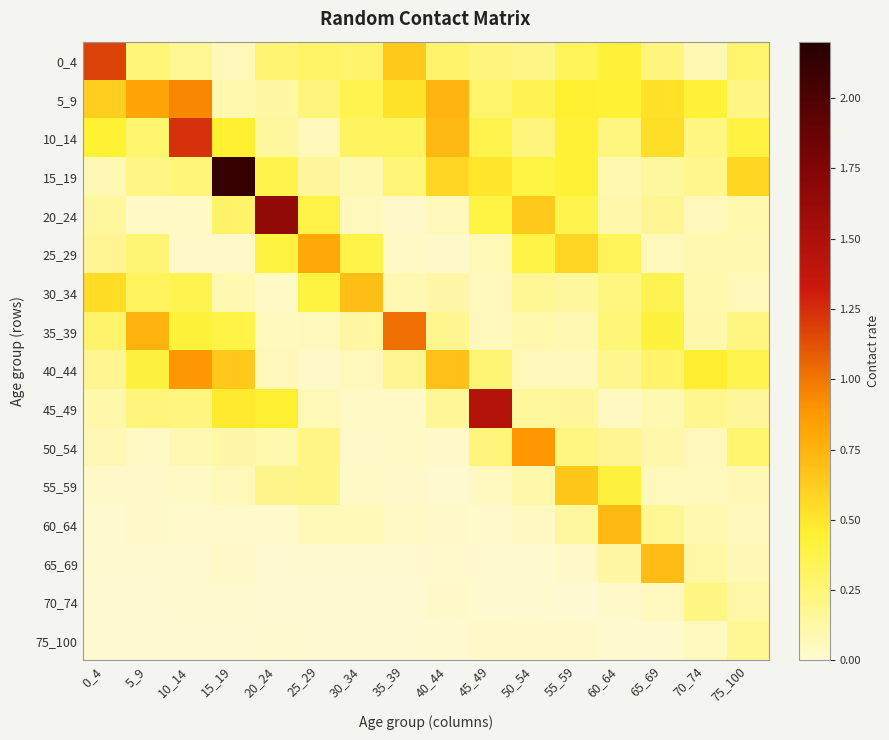

Reading right to left, transcribe all the data shown in this chart.

0_4: 75_100=0.3	70_74=0.1	65_69=0.2	60_64=0.4	55_59=0.3	50_54=0.2	45_49=0.2	40_44=0.3	35_39=0.6	30_34=0.3	25_29=0.3	20_24=0.3	15_19=0.1	10_14=0.2	5_9=0.3	0_4=1.2
5_9: 75_100=0.2	70_74=0.4	65_69=0.5	60_64=0.4	55_59=0.4	50_54=0.4	45_49=0.3	40_44=0.7	35_39=0.5	30_34=0.4	25_29=0.2	20_24=0.1	15_19=0.1	10_14=0.9	5_9=0.8	0_4=0.6
10_14: 75_100=0.4	70_74=0.2	65_69=0.5	60_64=0.2	55_59=0.4	50_54=0.2	45_49=0.4	40_44=0.7	35_39=0.3	30_34=0.3	25_29=0.1	20_24=0.1	15_19=0.4	10_14=1.2	5_9=0.3	0_4=0.4
15_19: 75_100=0.6	70_74=0.2	65_69=0.1	60_64=0.1	55_59=0.4	50_54=0.4	45_49=0.5	40_44=0.6	35_39=0.2	30_34=0.1	25_29=0.2	20_24=0.4	15_19=2.1	10_14=0.2	5_9=0.2	0_4=0.1
20_24: 75_100=0.1	70_74=0.1	65_69=0.2	60_64=0.1	55_59=0.4	50_54=0.6	45_49=0.4	40_44=0.1	35_39=0.0	30_34=0.1	25_29=0.4	20_24=1.6	15_19=0.3	10_14=0.0	5_9=0.0	0_4=0.1
25_29: 75_100=0.1	70_74=0.1	65_69=0.1	60_64=0.3	55_59=0.6	50_54=0.4	45_49=0.1	40_44=0.0	35_39=0.0	30_34=0.4	25_29=0.8	20_24=0.4	15_19=0.0	10_14=0.0	5_9=0.3	0_4=0.2
30_34: 75_100=0.1	70_74=0.1	65_69=0.3	60_64=0.2	55_59=0.1	50_54=0.2	45_49=0.1	40_44=0.1	35_39=0.1	30_34=0.7	25_29=0.4	20_24=0.0	15_19=0.1	10_14=0.4	5_9=0.3	0_4=0.5
35_39: 75_100=0.2	70_74=0.1	65_69=0.4	60_64=0.3	55_59=0.1	50_54=0.1	45_49=0.1	40_44=0.2	35_39=1.0	30_34=0.1	25_29=0.1	20_24=0.1	15_19=0.4	10_14=0.4	5_9=0.8	0_4=0.3
40_44: 75_100=0.4	70_74=0.5	65_69=0.3	60_64=0.2	55_59=0.1	50_54=0.1	45_49=0.3	40_44=0.7	35_39=0.2	30_34=0.1	25_29=0.0	20_24=0.1	15_19=0.6	10_14=0.9	5_9=0.4	0_4=0.2
45_49: 75_100=0.2	70_74=0.2	65_69=0.1	60_64=0.0	55_59=0.2	50_54=0.1	45_49=1.5	40_44=0.2	35_39=0.0	30_34=0.0	25_29=0.1	20_24=0.5	15_19=0.5	10_14=0.2	5_9=0.2	0_4=0.1
50_54: 75_100=0.3	70_74=0.1	65_69=0.1	60_64=0.2	55_59=0.2	50_54=0.9	45_49=0.2	40_44=0.0	35_39=0.0	30_34=0.0	25_29=0.2	20_24=0.1	15_19=0.1	10_14=0.1	5_9=0.0	0_4=0.1
55_59: 75_100=0.1	70_74=0.1	65_69=0.1	60_64=0.4	55_59=0.6	50_54=0.1	45_49=0.1	40_44=0.0	35_39=0.0	30_34=0.0	25_29=0.2	20_24=0.2	15_19=0.1	10_14=0.0	5_9=0.0	0_4=0.0
60_64: 75_100=0.1	70_74=0.1	65_69=0.2	60_64=0.7	55_59=0.1	50_54=0.0	45_49=0.0	40_44=0.0	35_39=0.0	30_34=0.1	25_29=0.1	20_24=0.0	15_19=0.0	10_14=0.0	5_9=0.0	0_4=0.0
65_69: 75_100=0.1	70_74=0.1	65_69=0.7	60_64=0.1	55_59=0.0	50_54=0.0	45_49=0.0	40_44=0.0	35_39=0.0	30_34=0.0	25_29=0.0	20_24=0.0	15_19=0.0	10_14=0.0	5_9=0.0	0_4=0.0
70_74: 75_100=0.1	70_74=0.2	65_69=0.0	60_64=0.0	55_59=0.0	50_54=0.0	45_49=0.0	40_44=0.0	35_39=0.0	30_34=0.0	25_29=0.0	20_24=0.0	15_19=0.0	10_14=0.0	5_9=0.0	0_4=0.0
75_100: 75_100=0.2	70_74=0.1	65_69=0.0	60_64=0.0	55_59=0.0	50_54=0.0	45_49=0.0	40_44=0.0	35_39=0.0	30_34=0.0	25_29=0.0	20_24=0.0	15_19=0.0	10_14=0.0	5_9=0.0	0_4=0.0